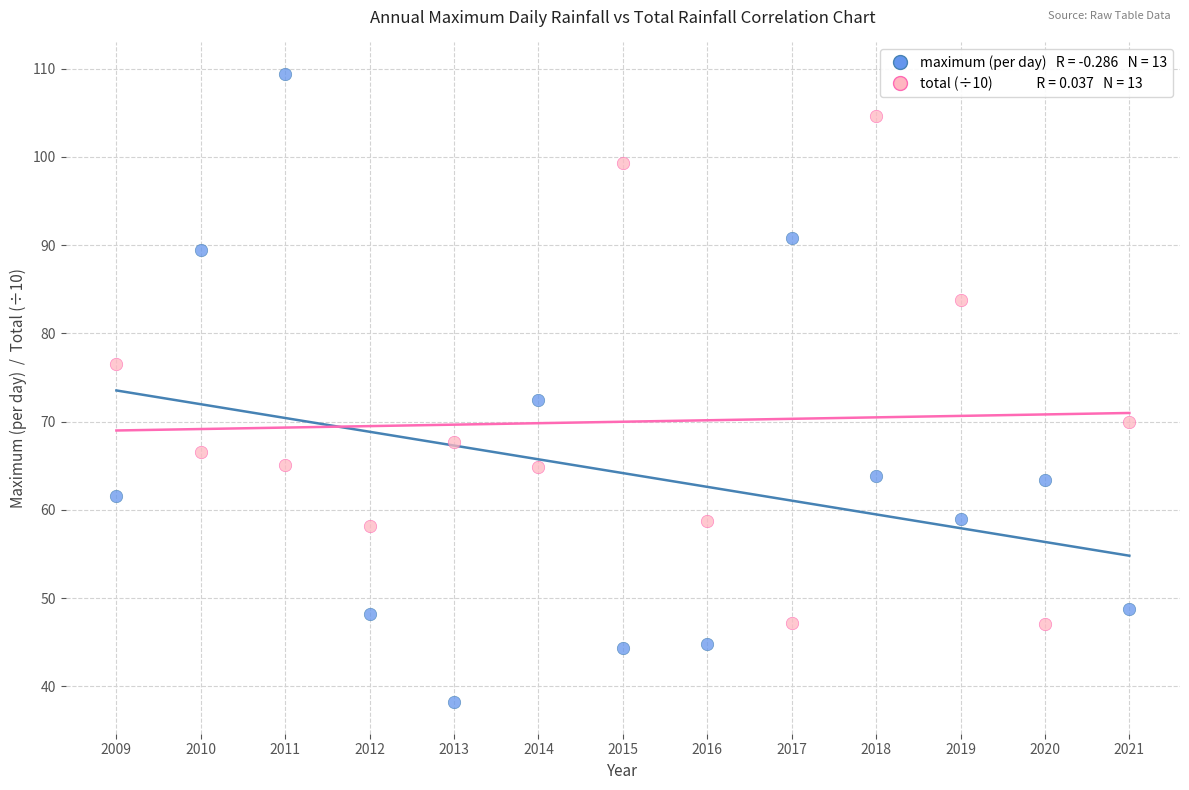

Across all data points, what is the range of Y values (max minus min)?

71.2